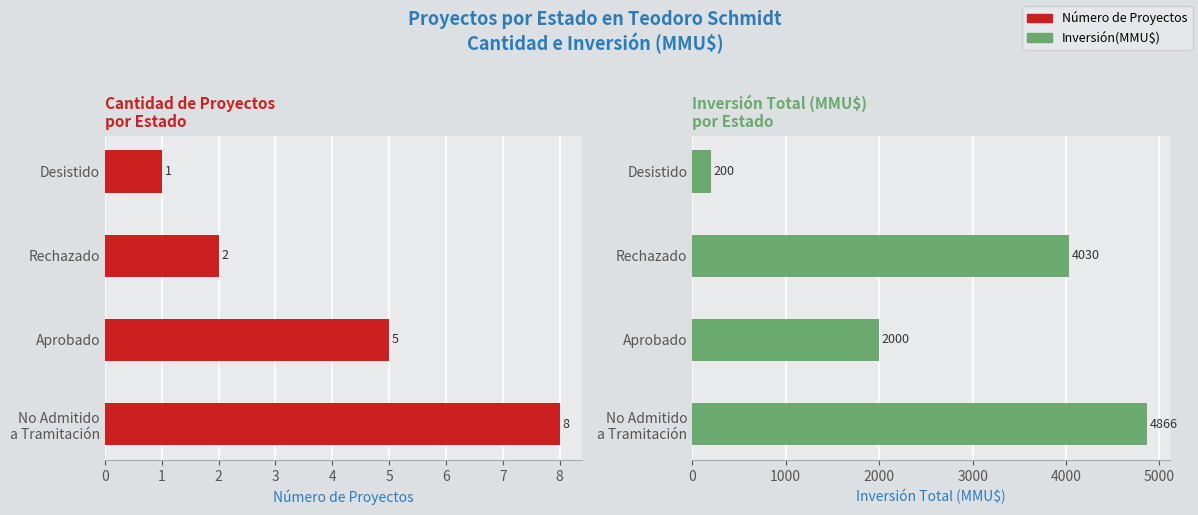

What is the value of the Número de Proyectos bar at the 3rd from the left?

2